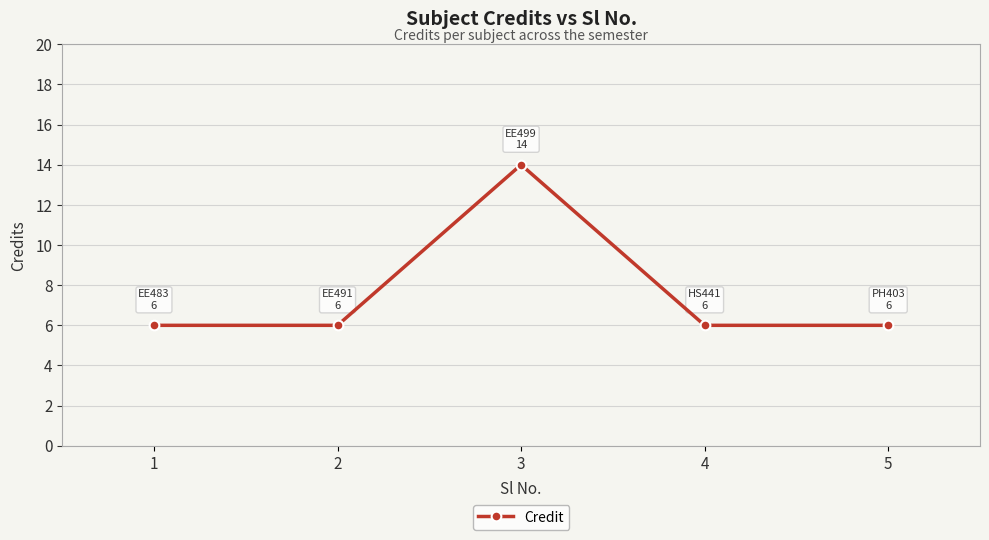

How many interior local peaks (higher than both neighbors) does the data have?

1